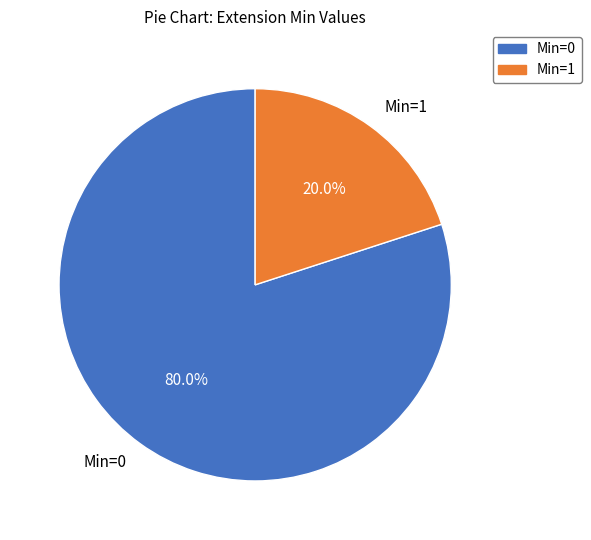

How many segments does this pie chart have?

2